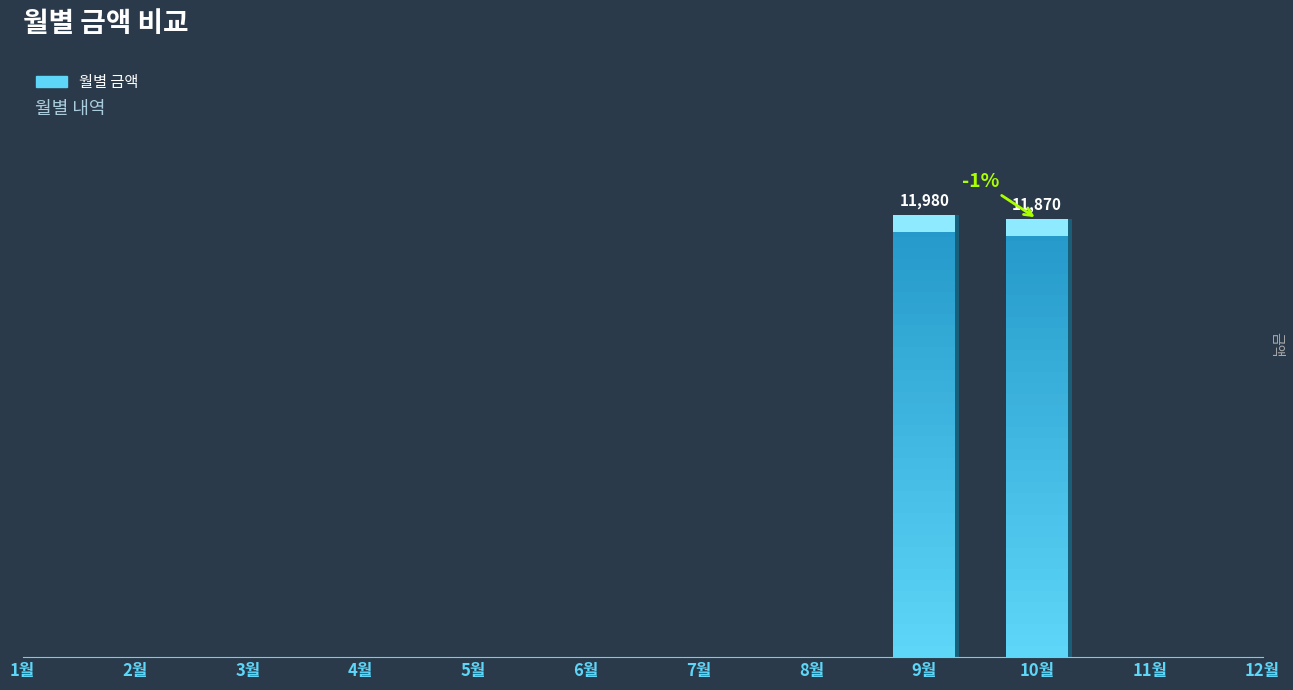

What is the label of the 12th bar from the left?

12월